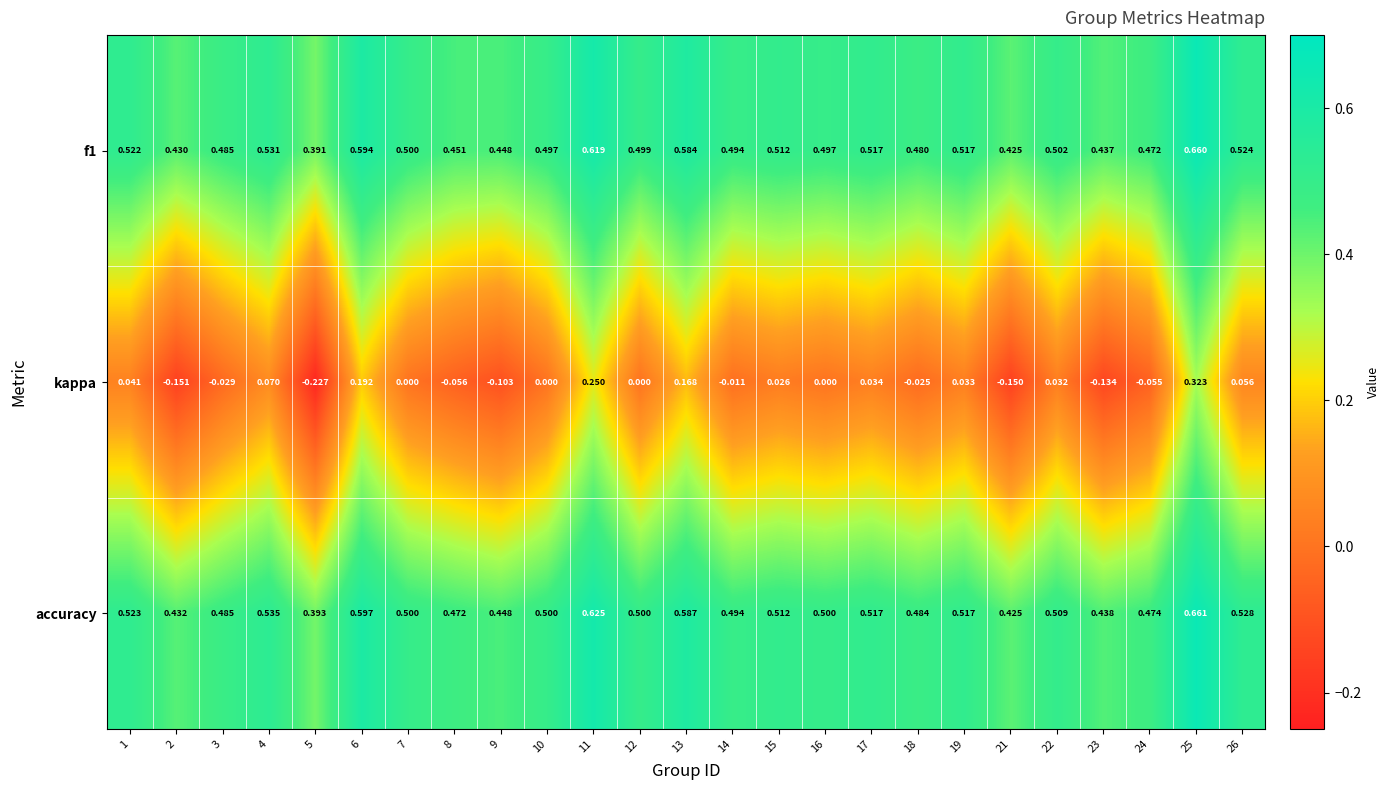

Is the value of accuracy at 6 greater than the value of kappa at 12?

Yes